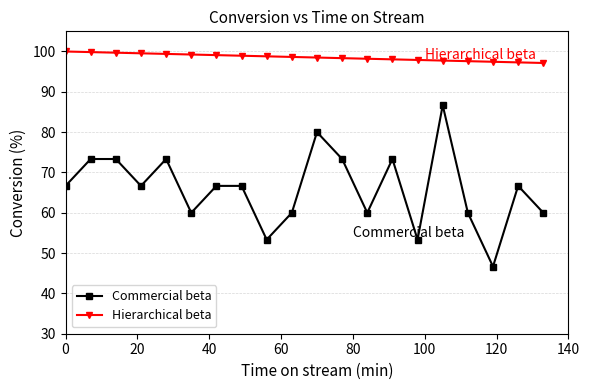

Rank the series by their maximum value, from lowest to highest.

Commercial beta, Hierarchical beta